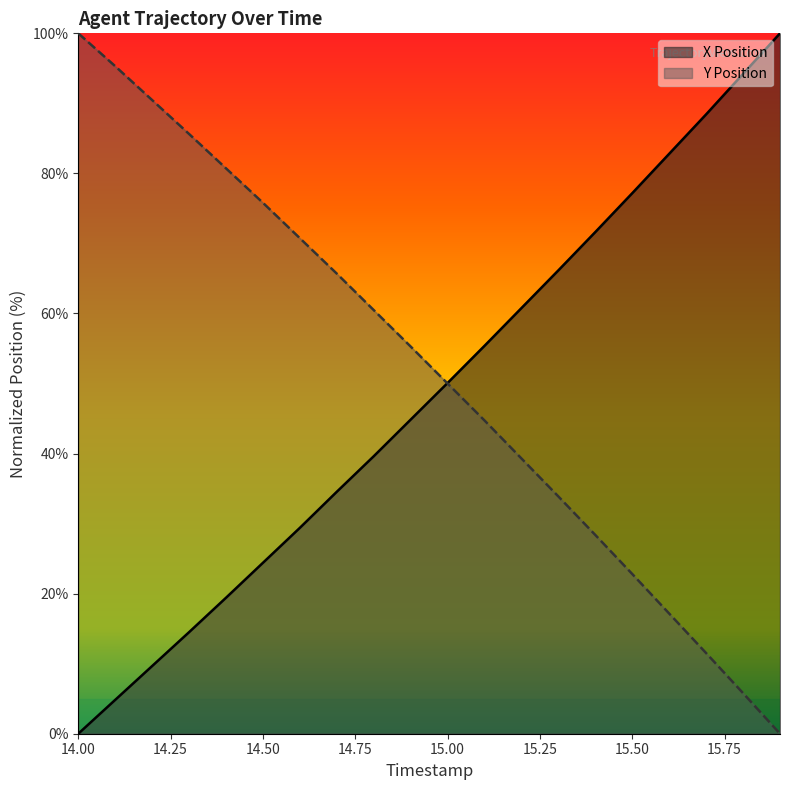

Rank the series by their average value, from highest to lowest.

Y Position, X Position